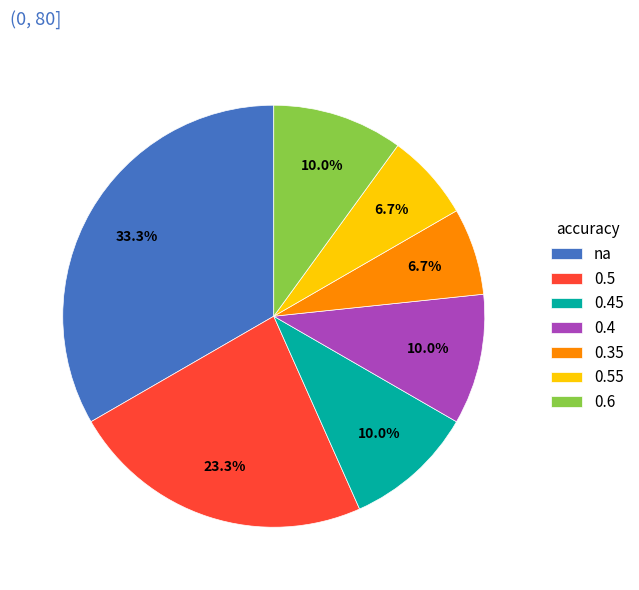

Is there a majority slice in this chart?

No